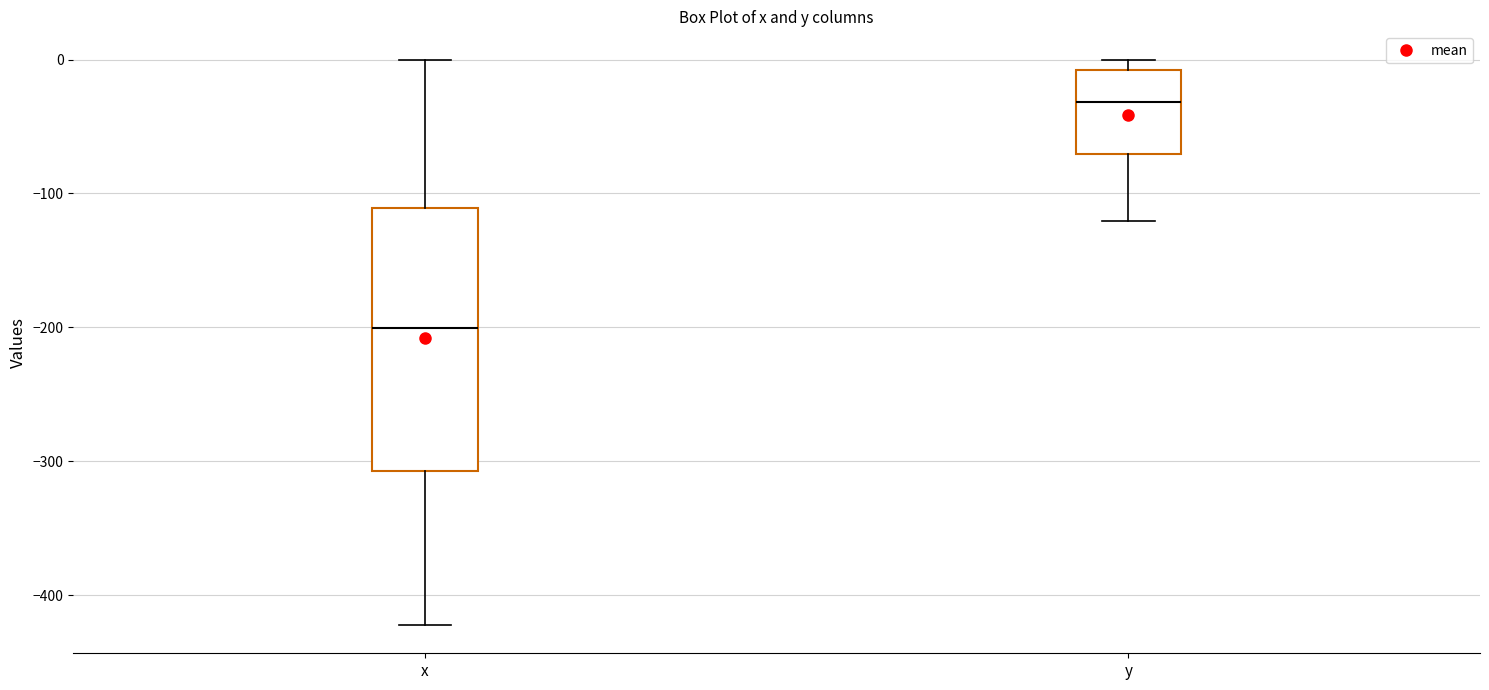

Reading left to right, transcribe this box plot: for each box, give where its median line is, the range the box spans, and where its two whiskers end, as read against the y-axis. The values are not printed on the chart, so give them approximately, as read against the axis.

x: median -200, box -310 to -110, whiskers -420 to 0
y: median -30, box -70 to -10, whiskers -120 to 0